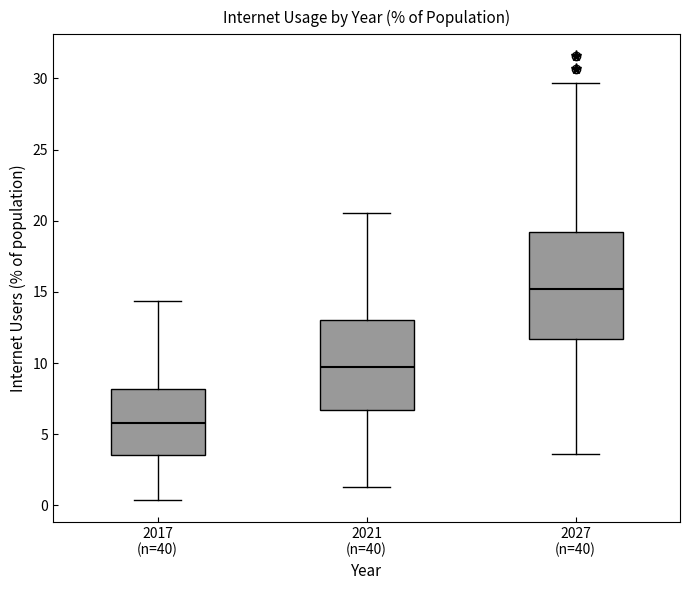

Reading left to right, transcribe this box plot: for each box, give where its median line is, the range the box spans, and where its two whiskers end, as read against the y-axis. The values are not printed on the chart, so give them approximately, as read against the axis.

2017 (n=40): median 6.0, box 3.5 to 8.0, whiskers 0.5 to 14.5
2021 (n=40): median 9.5, box 6.5 to 13.0, whiskers 1.5 to 20.5
2027 (n=40): median 15.0, box 11.5 to 19.0, whiskers 3.5 to 29.5